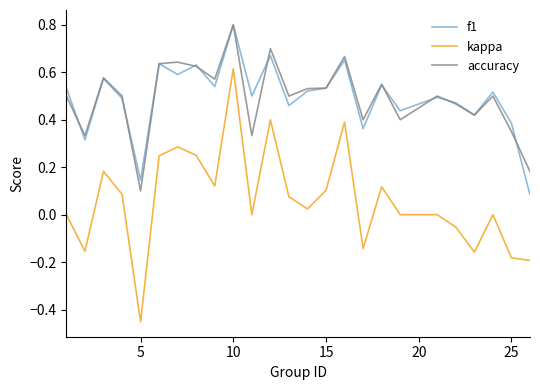

What is the maximum value for accuracy?

0.8